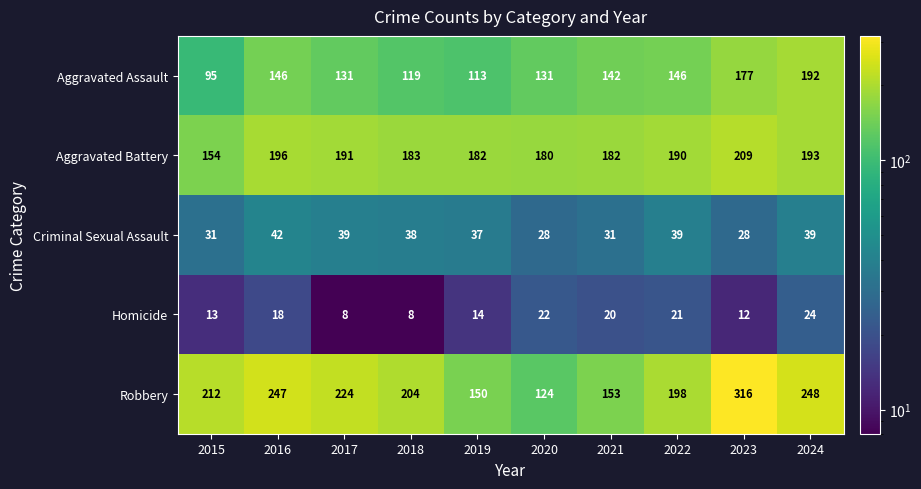

What is the approximate value of Criminal Sexual Assault at 2015?

31